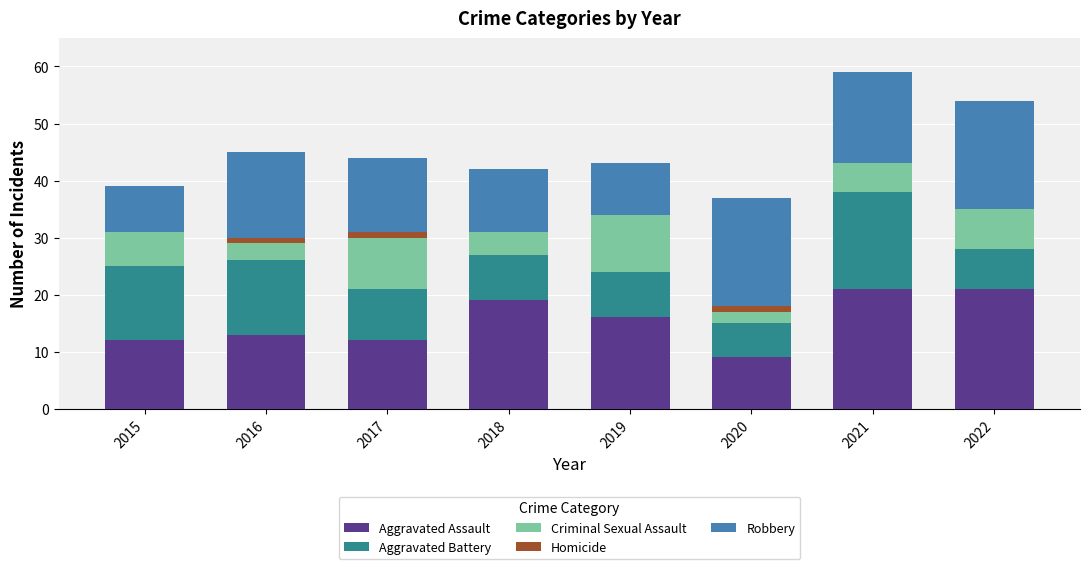

What is the total value across all series at 2018?

42